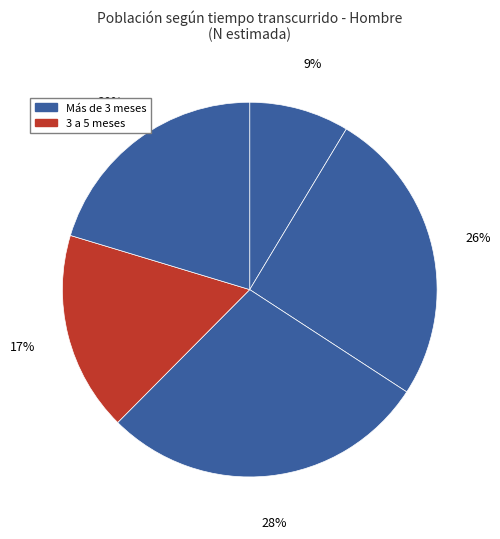

Count the number of slices in the pie.

5